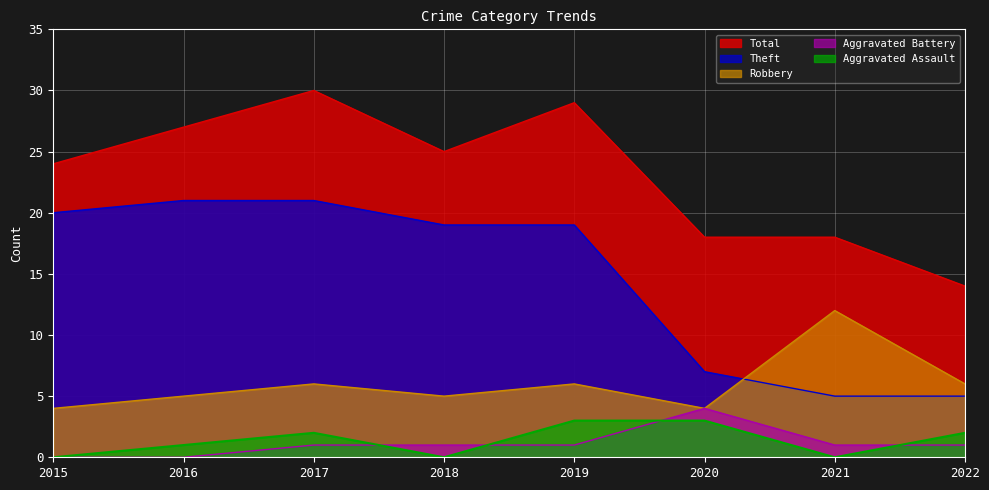

List the labels in order of Total value, largest first.

2017, 2019, 2016, 2018, 2015, 2020, 2021, 2022